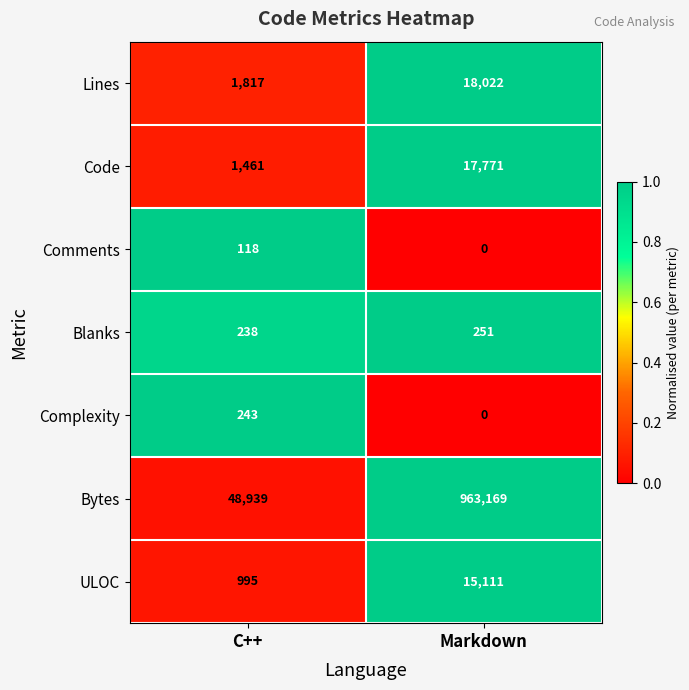

List the series in order of their peak value, lowest first.

Comments, Complexity, Blanks, ULOC, Code, Lines, Bytes